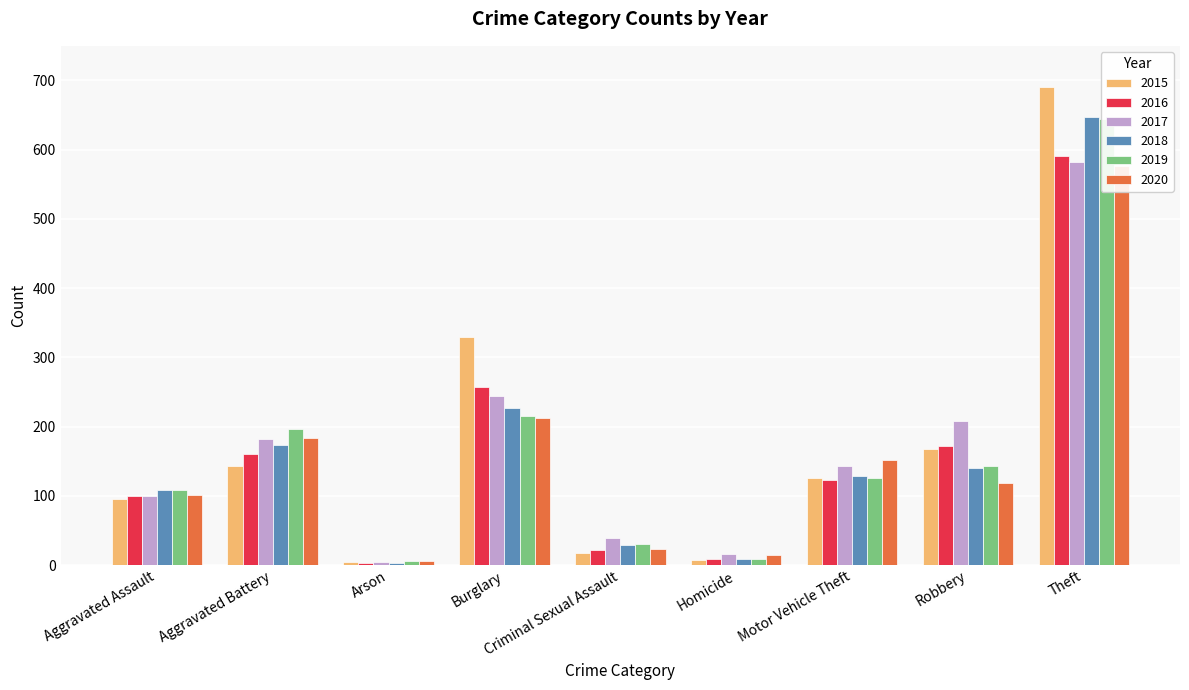

How many data points in 2017 are less than 143?

4